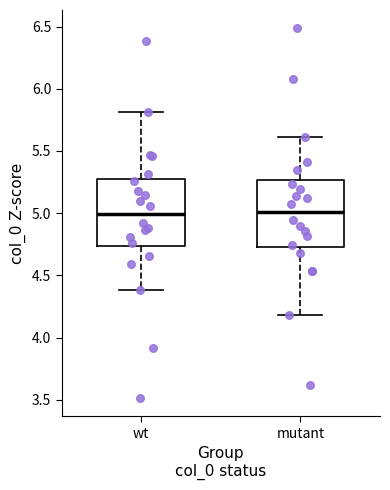

Reading left to right, transcribe this box plot: for each box, give where its median line is, the range the box spans, and where its two whiskers end, as read against the y-axis. The values are not printed on the chart, so give them approximately, as read against the axis.

wt: median 5.00, box 4.75 to 5.25, whiskers 4.40 to 5.80
mutant: median 5.00, box 4.75 to 5.25, whiskers 4.20 to 5.60